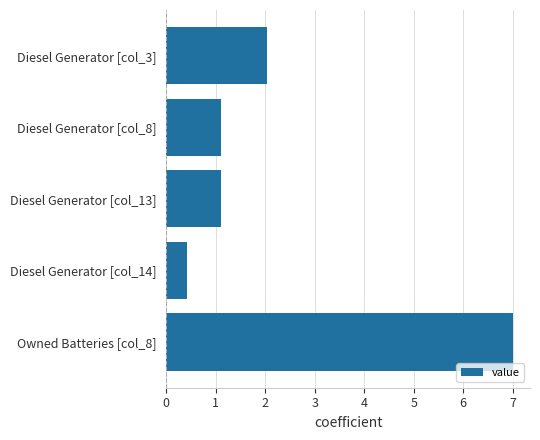

Which has a higher value, Diesel Generator [col_13] or Diesel Generator [col_14]?

Diesel Generator [col_13]